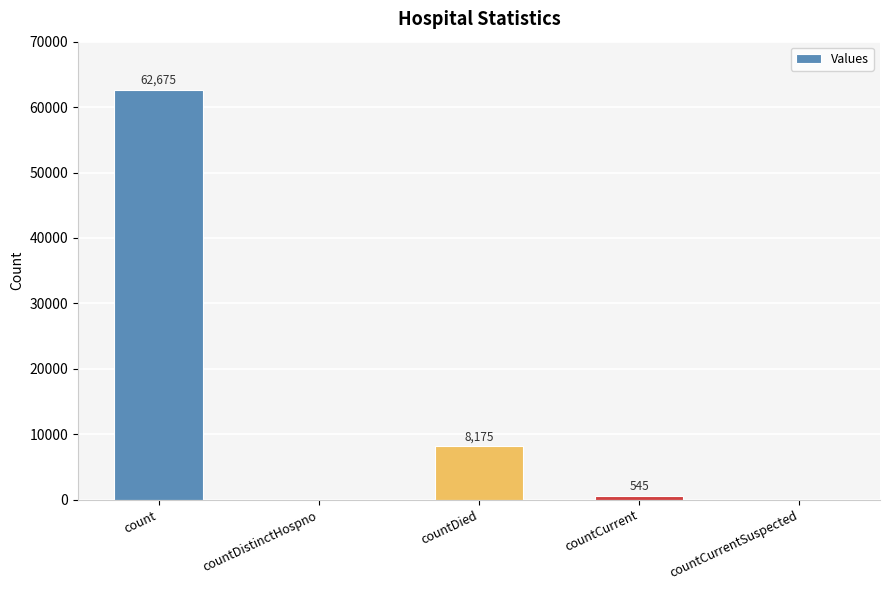

What is the change in value from countDied to countCurrent?

-7630